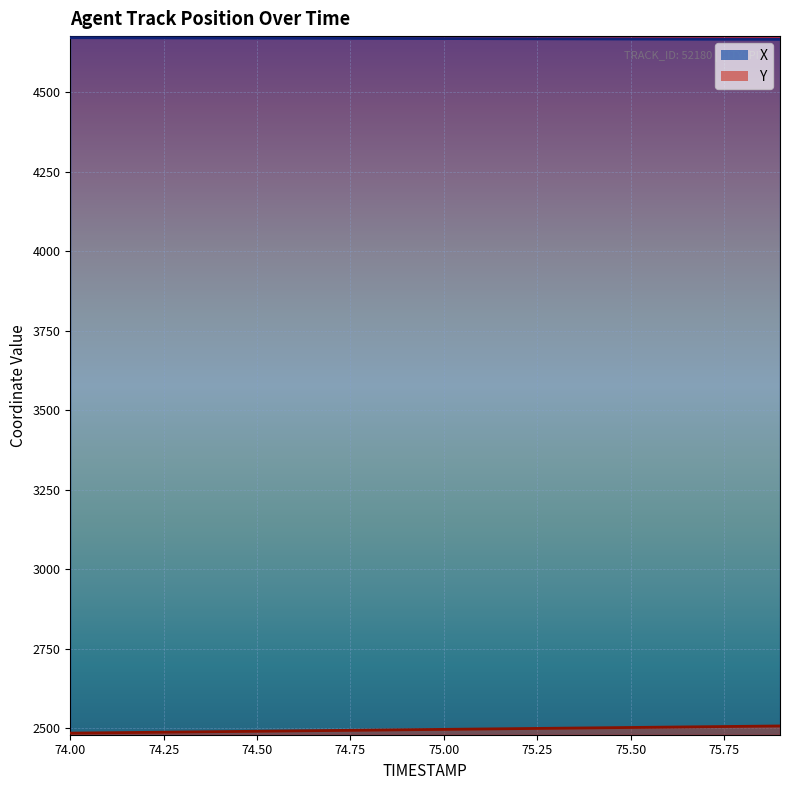

How many data points does each series have?

20